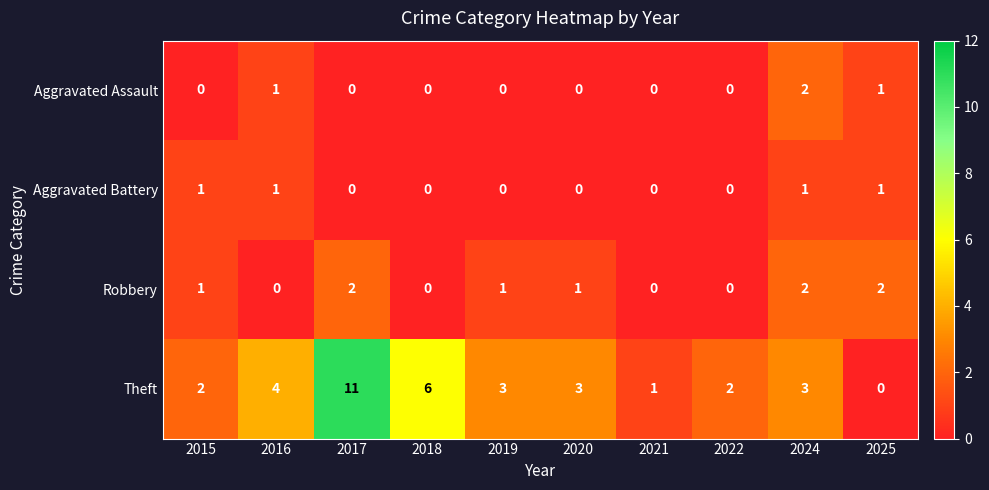

The Robbery series shows -1 at 2022. True or false?

False